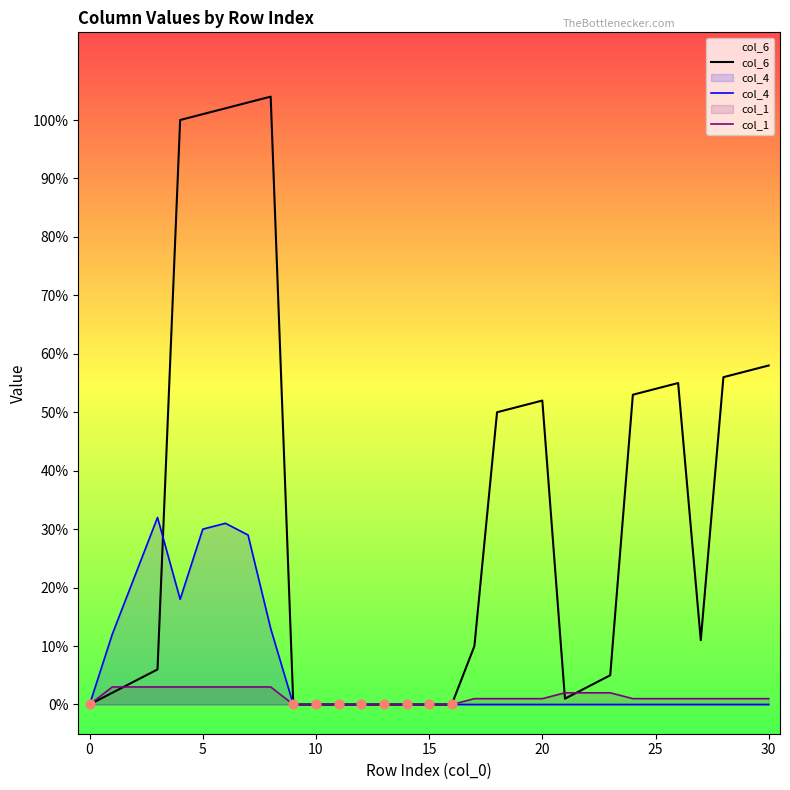

What are all the series names shown in the legend?

col_6, col_4, col_1